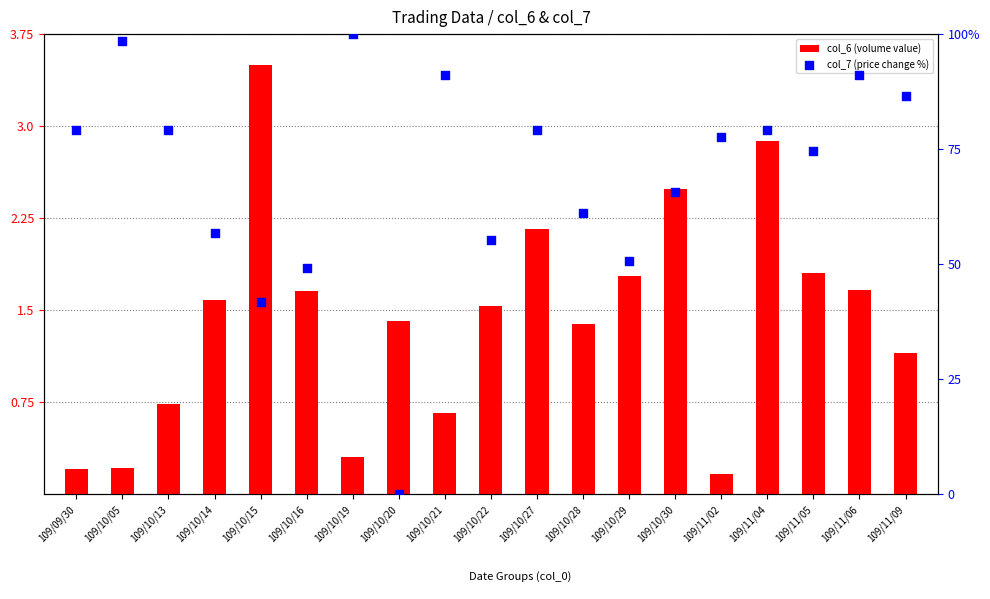

What are all the series names shown in the legend?

col_6 (volume value), col_7 (price change %)